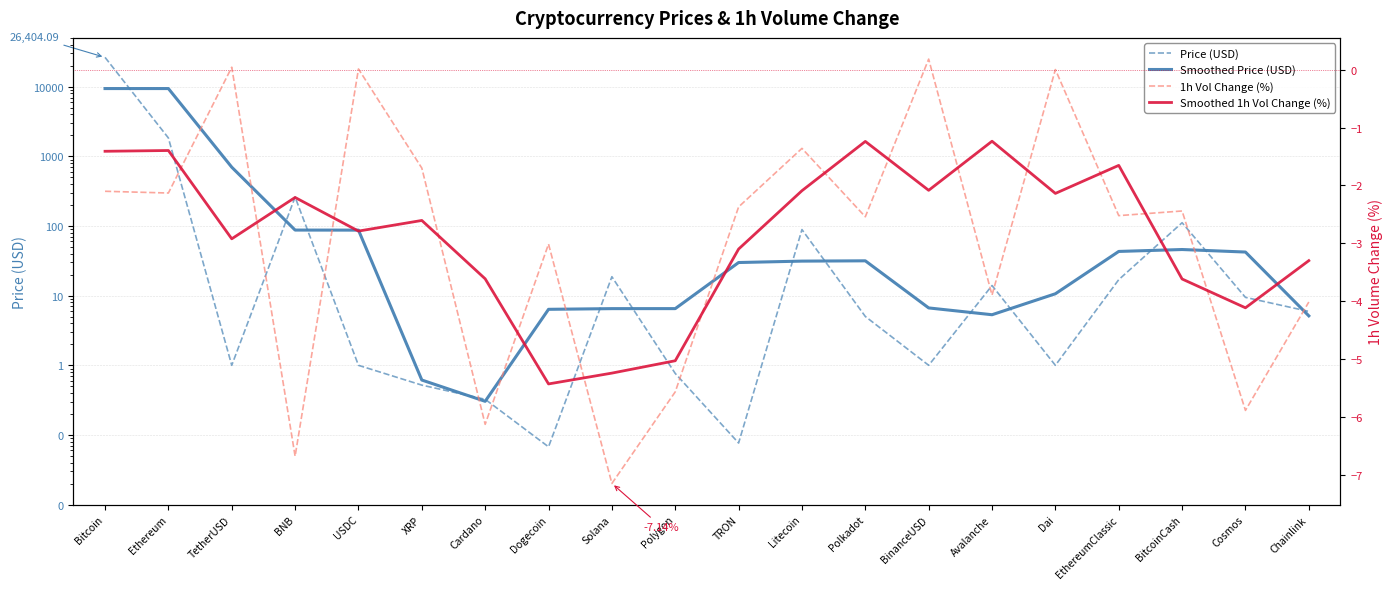

What is the greatest value displayed?

26404.1